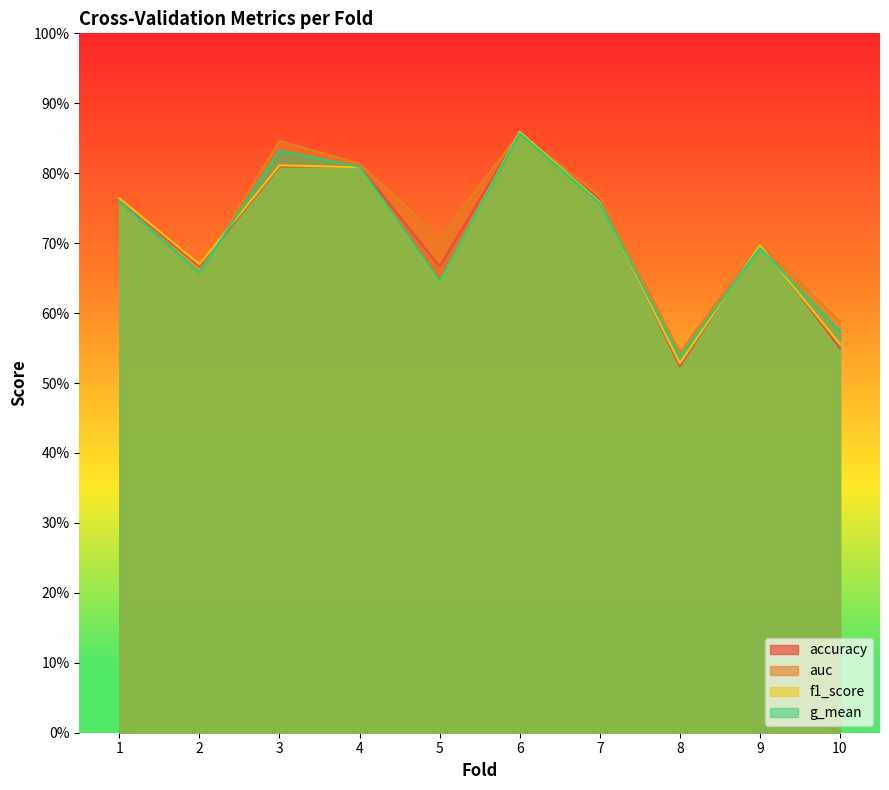

Which label corresponds to the smallest value in the chart?

8